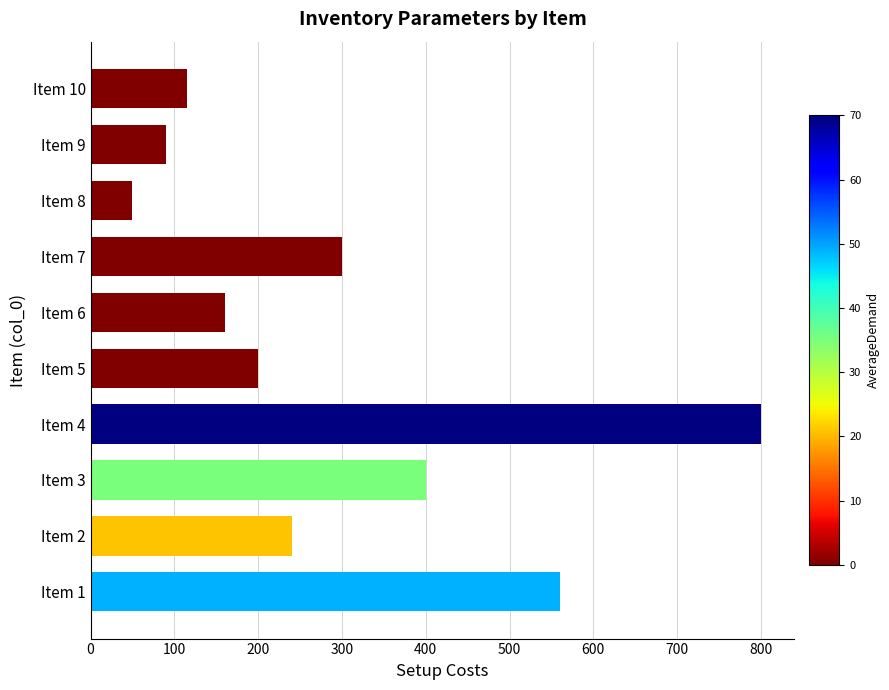

Where is the data nearest to the value 425?

Item 3